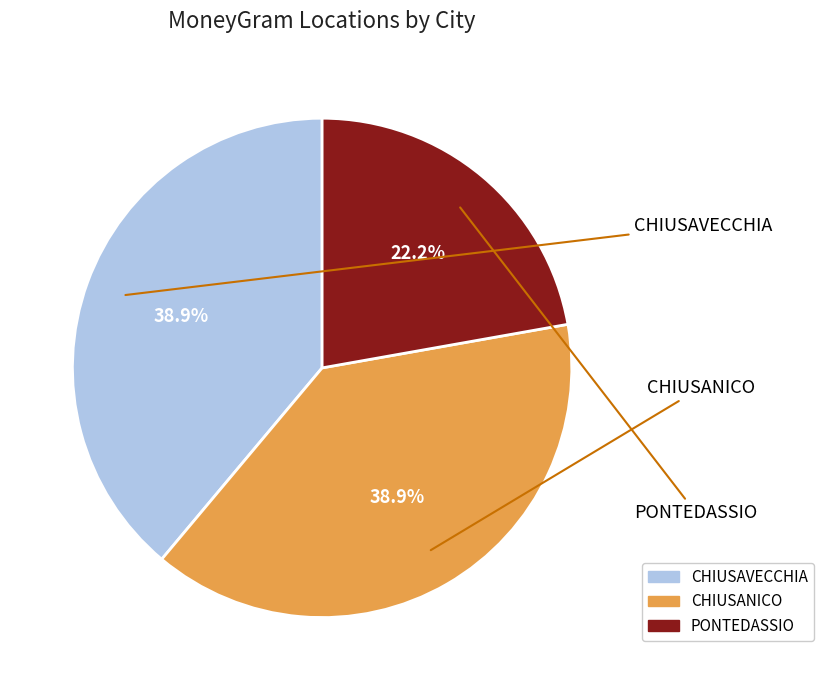

Which slice is the smallest?

PONTEDASSIO